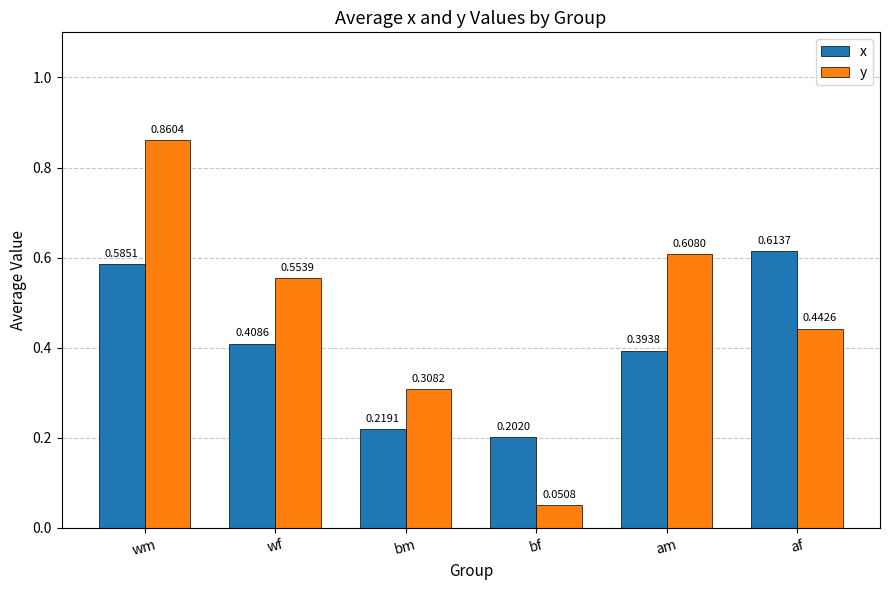

What are all the series names shown in the legend?

x, y